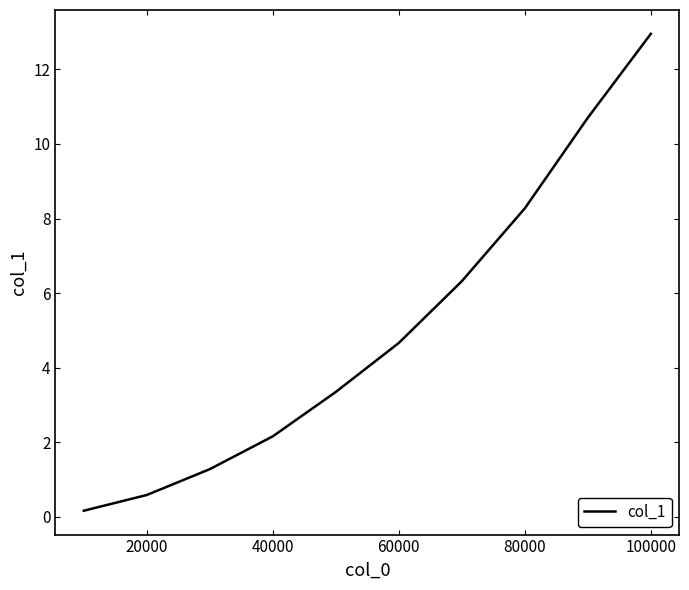

What is the difference between the maximum and minimum values?

12.8